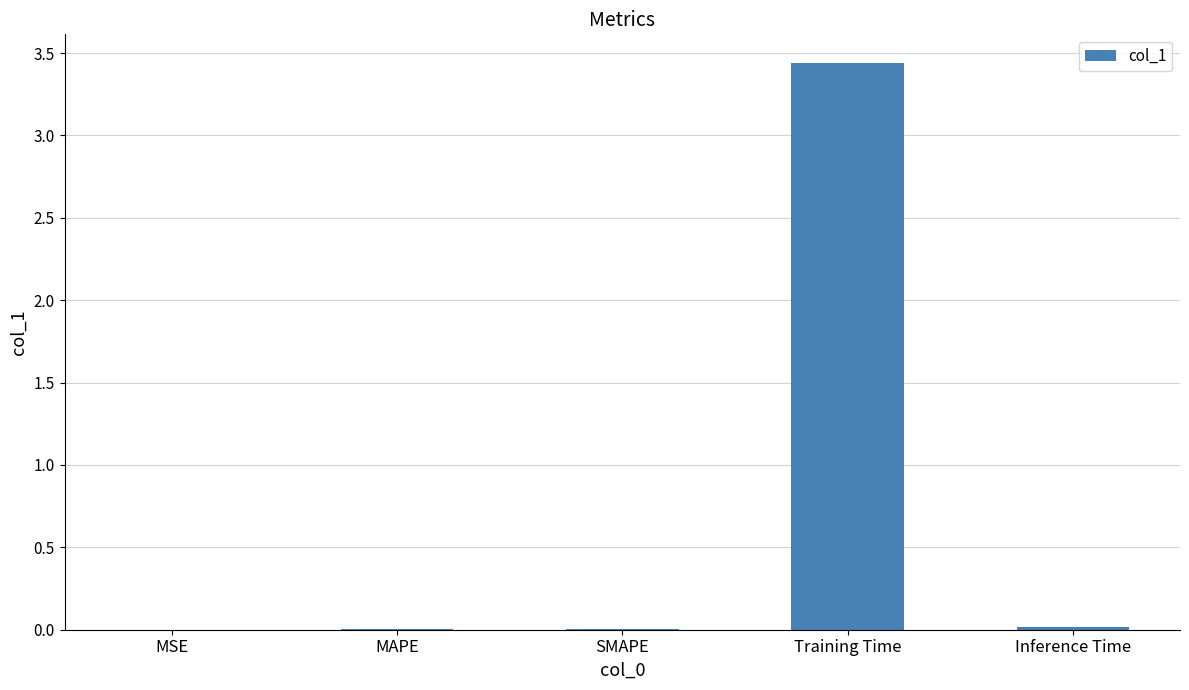

True or false: the data shows 1.7 at Training Time.

False